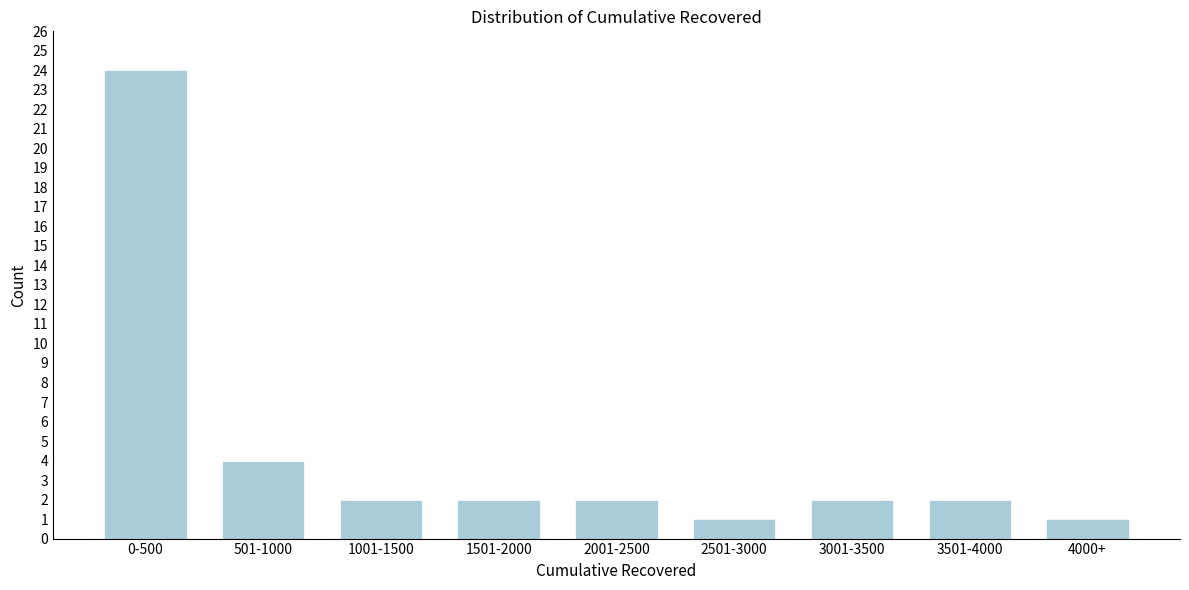

Reading left to right, transcribe all the data shown in this chart.

0-500=24	501-1000=4	1001-1500=2	1501-2000=2	2001-2500=2	2501-3000=1	3001-3500=2	3501-4000=2	4000+=1